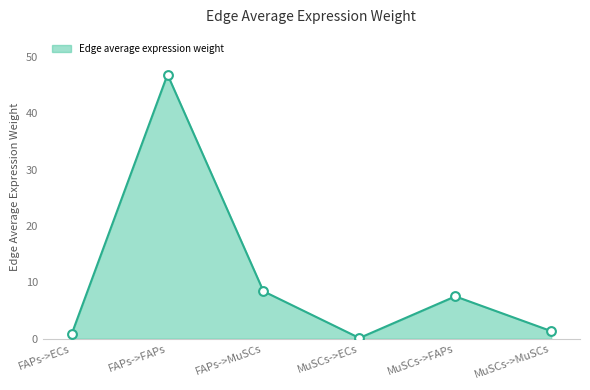

Which has a higher value, MuSCs->ECs or MuSCs->MuSCs?

MuSCs->MuSCs